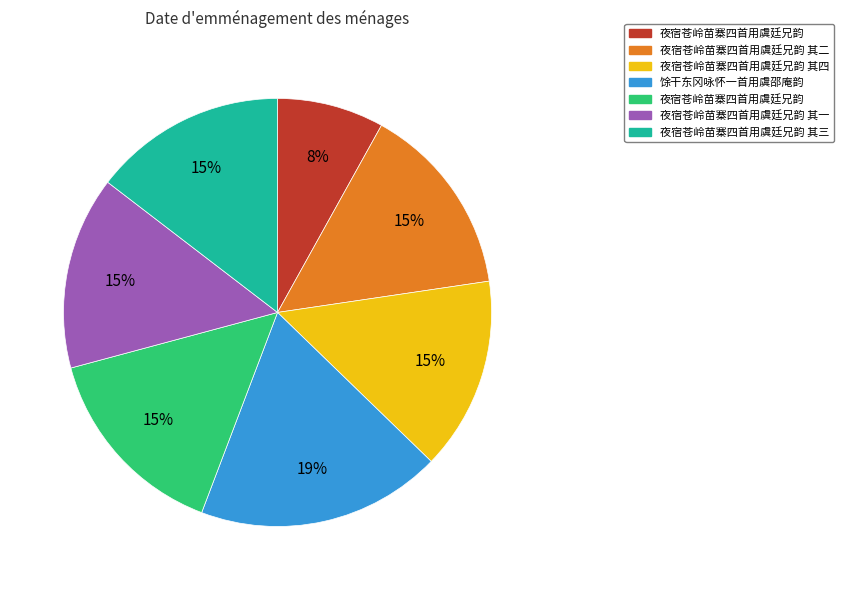

To the nearest percent, what is the average slice percentage?

14%